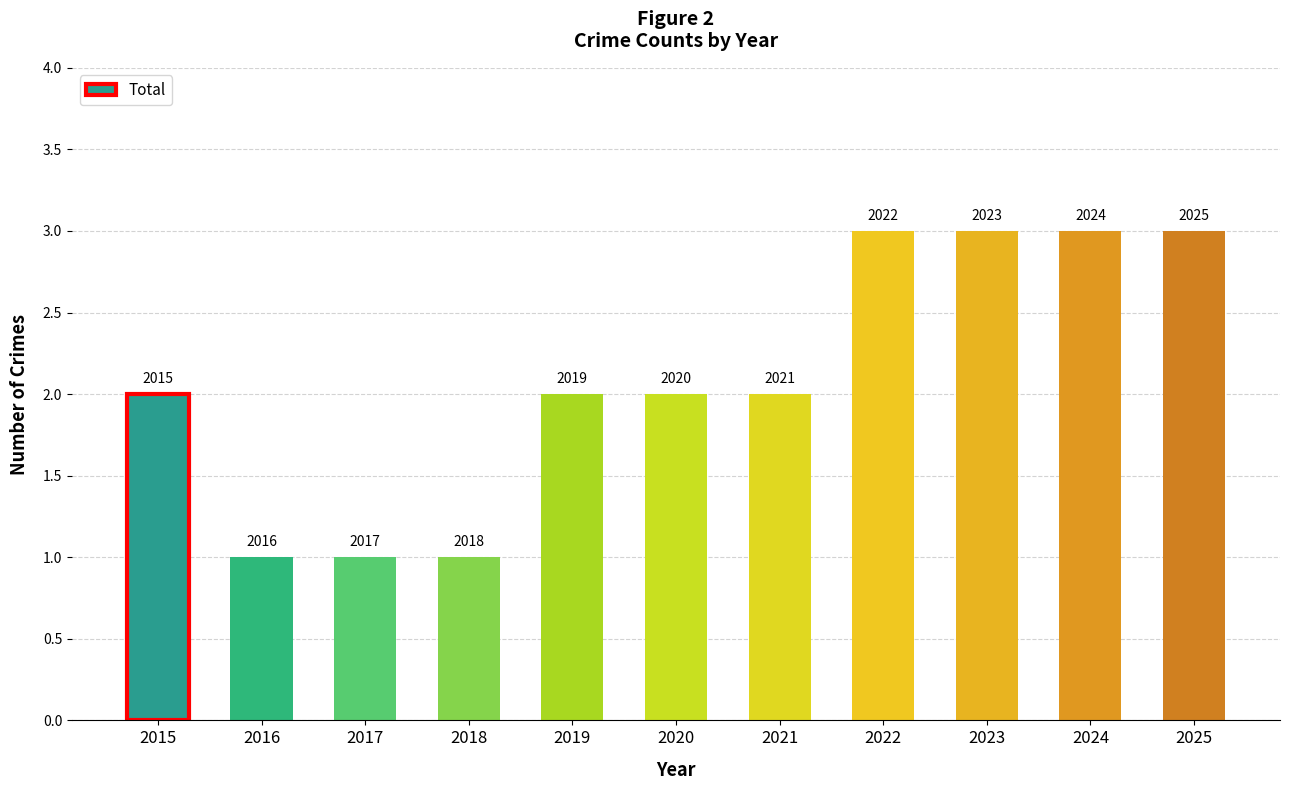

What is the difference between the second highest and second lowest values?

2